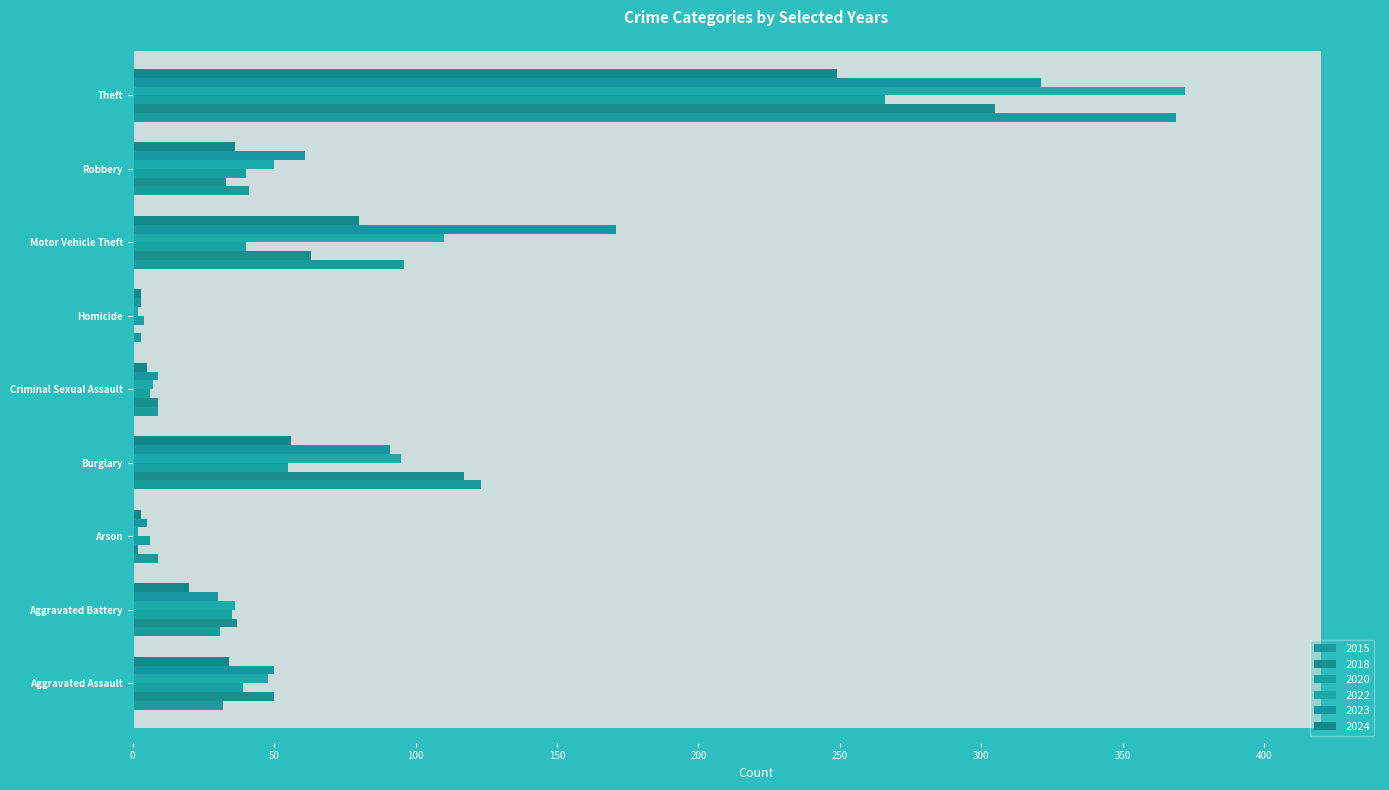

What is the sum of all 2018 values?

616